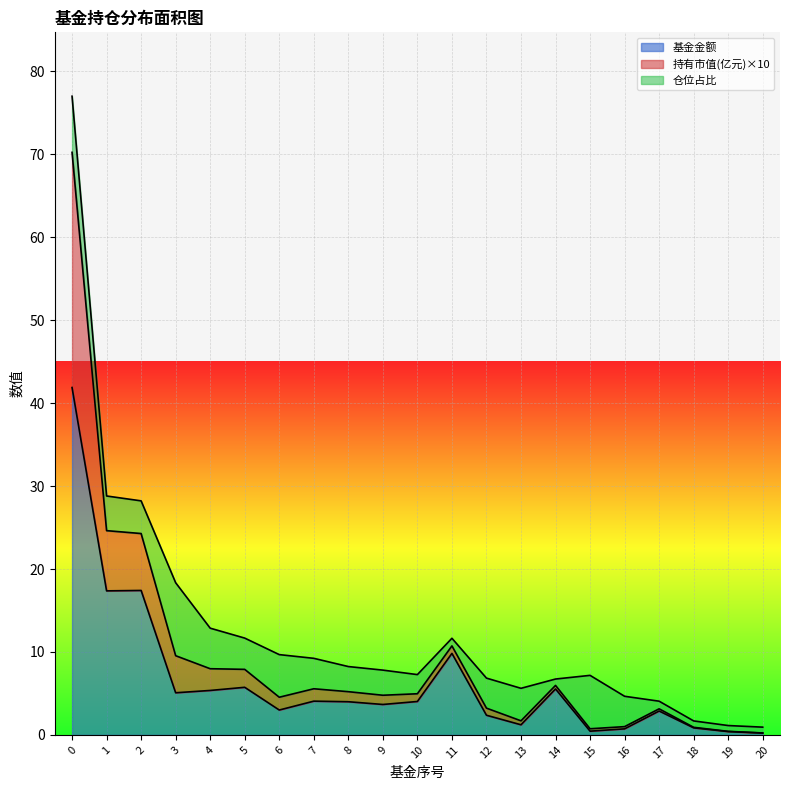

The 基金金额 series shows 5.5 at 11. True or false?

False